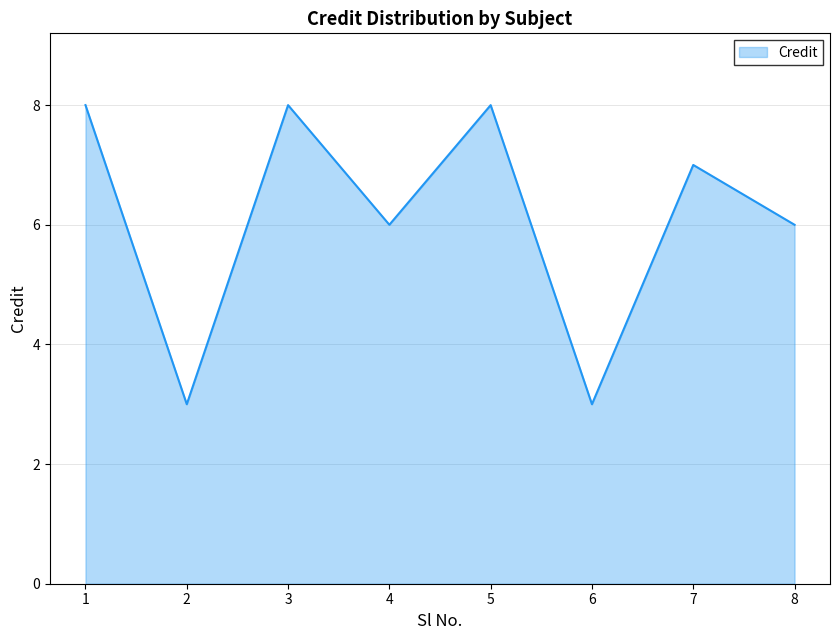

True or false: there are more than 1 points higher than both neighbors.

True